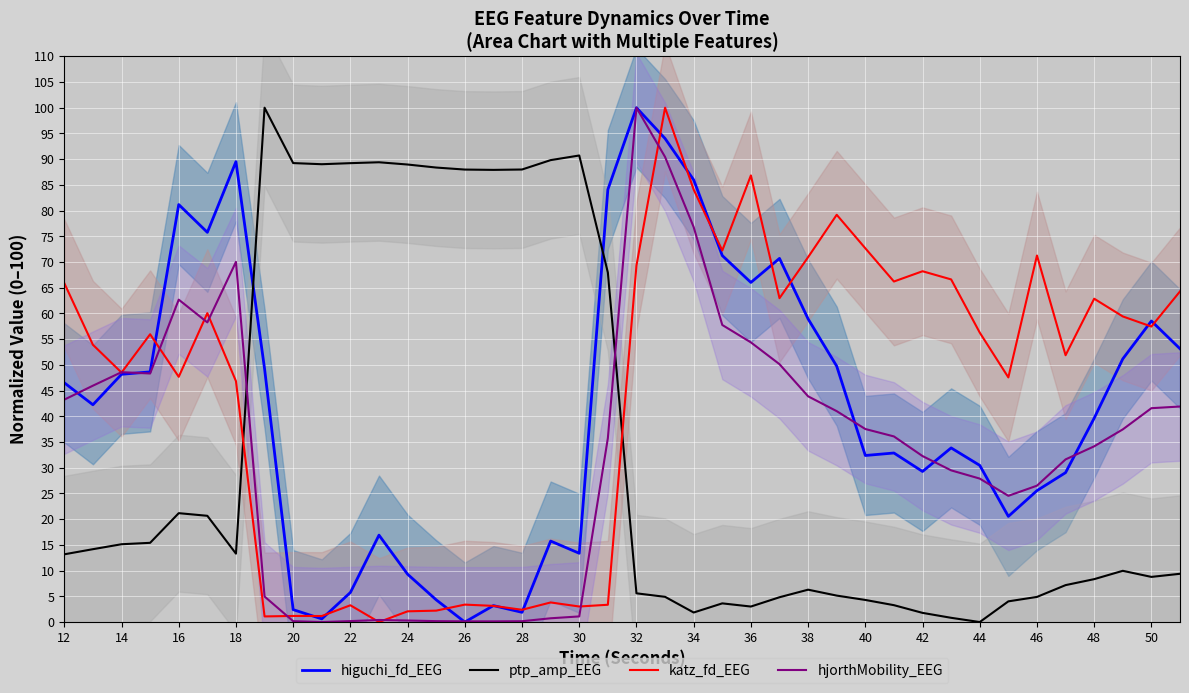

The value of higuchi_fd_EEG at 32 is 15.5. True or false?

False